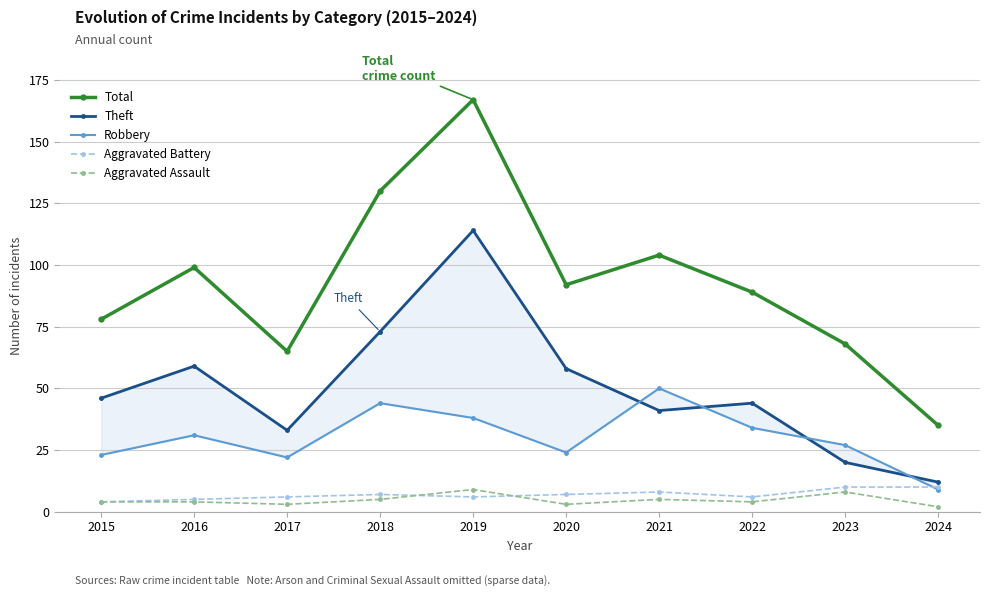

Where is Total nearest to the value 101?

2016